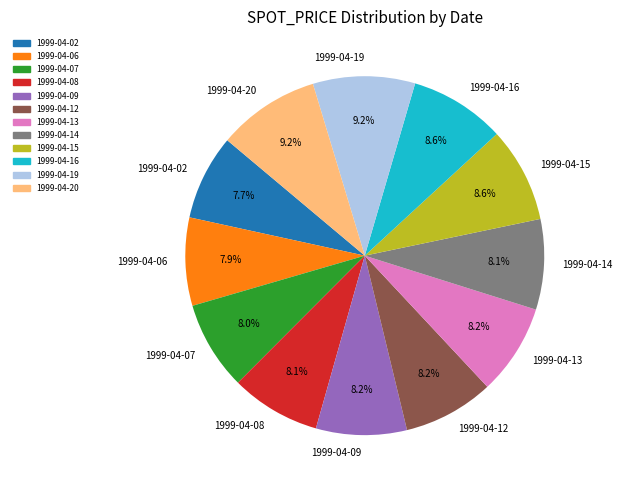

What is the ratio of the value at 1999-04-06 to the value at 1999-04-09?

1.0